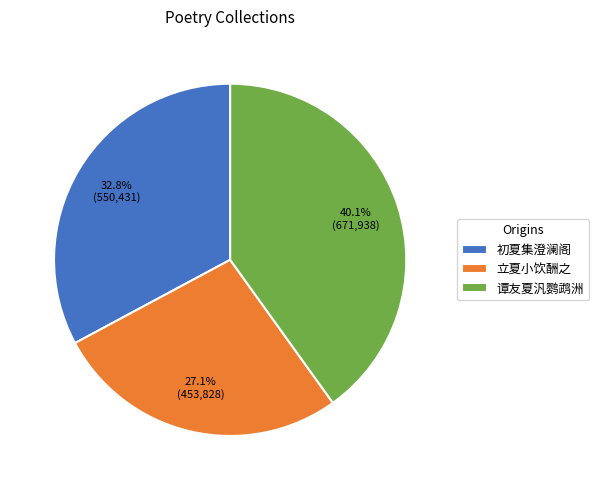

Is there a majority slice in this chart?

No